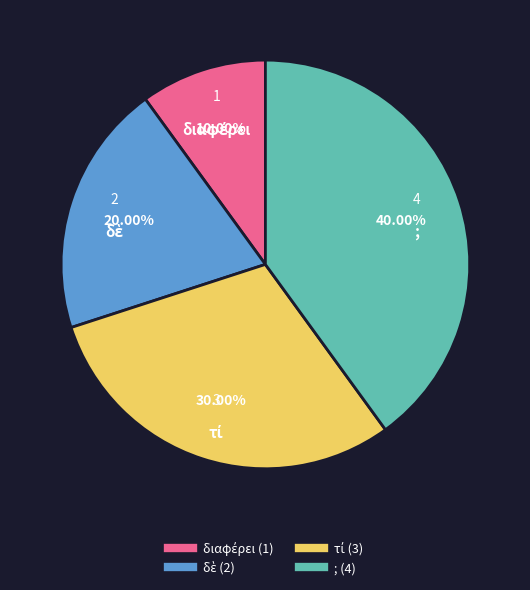

Which slice is the largest?

;